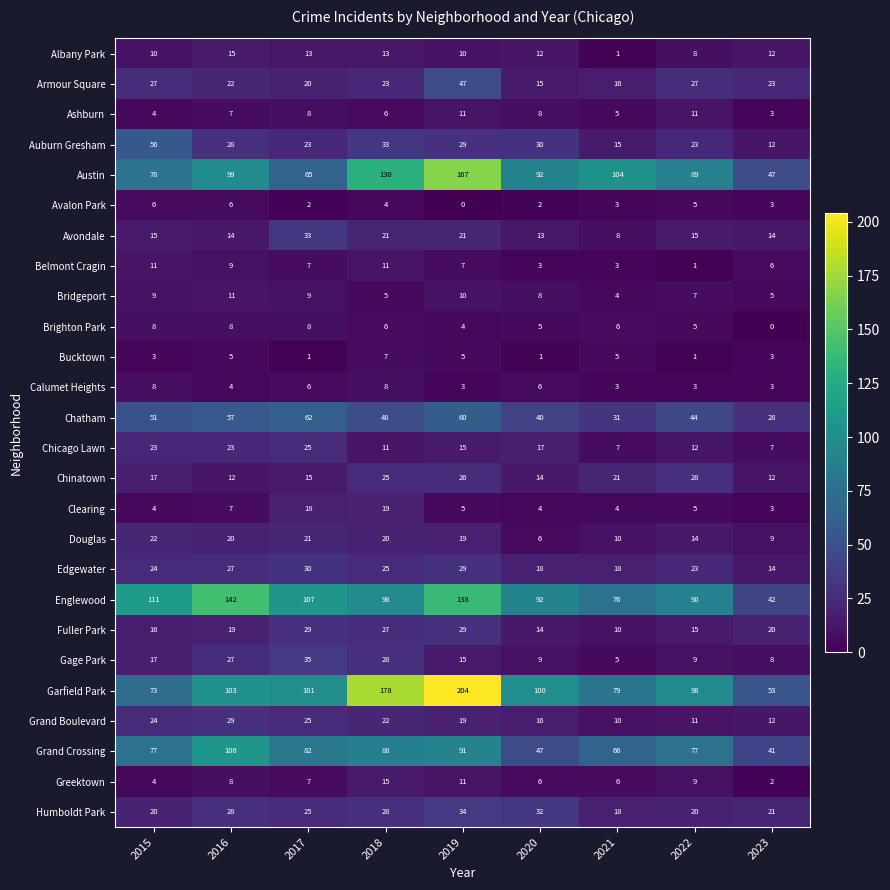

Which series changed the most between 2016 and 2017?

Englewood